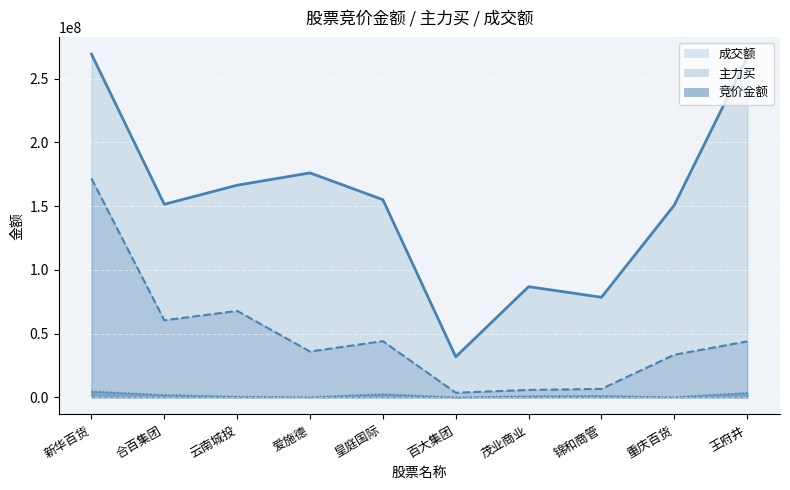

True or false: 成交额 and 竞价金额 cross at least once.

False